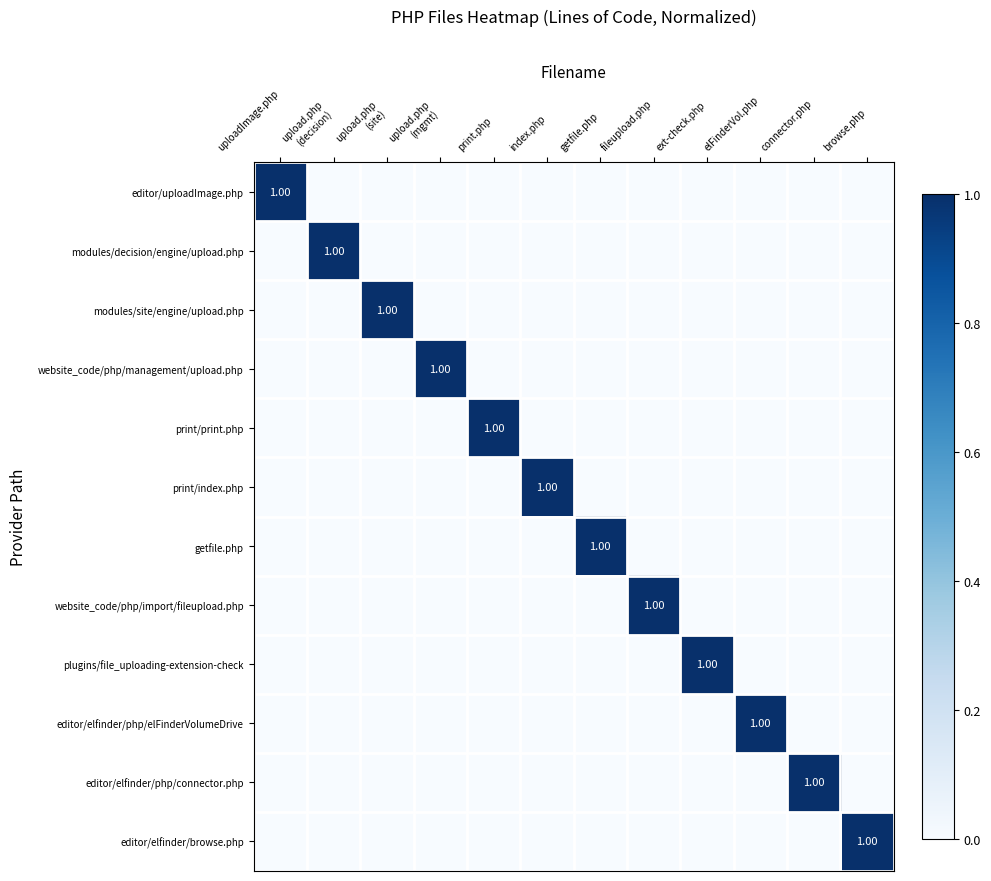

What is the greatest value displayed?

1